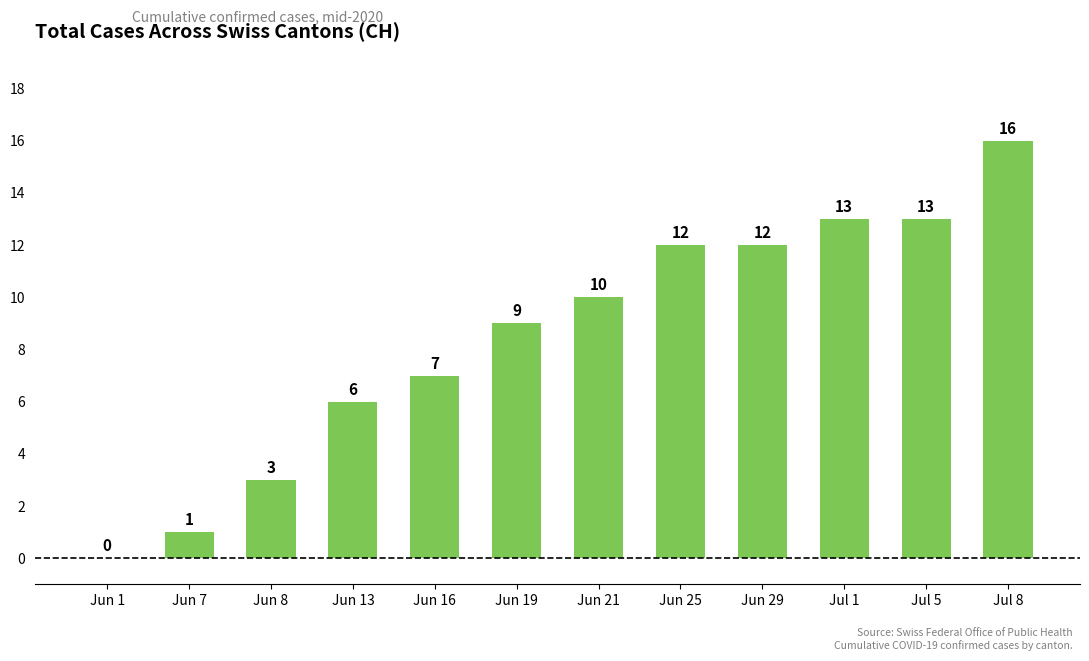

Does the chart contain stacked bars?

No